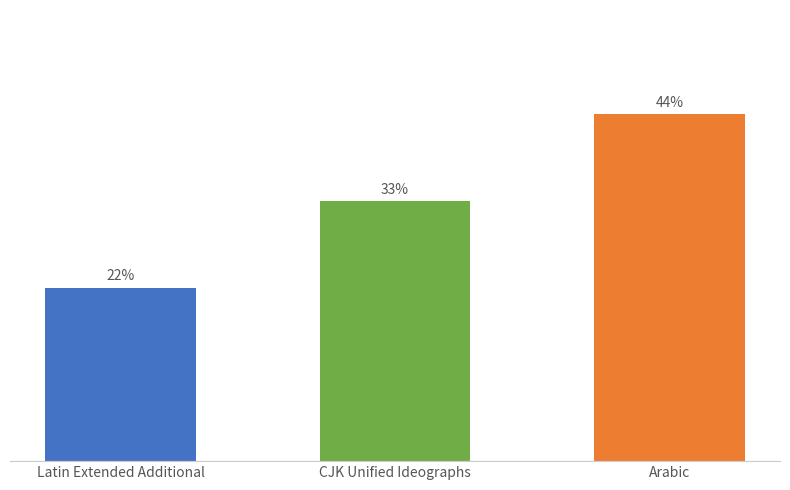

Which label corresponds to the largest value in the chart?

Arabic